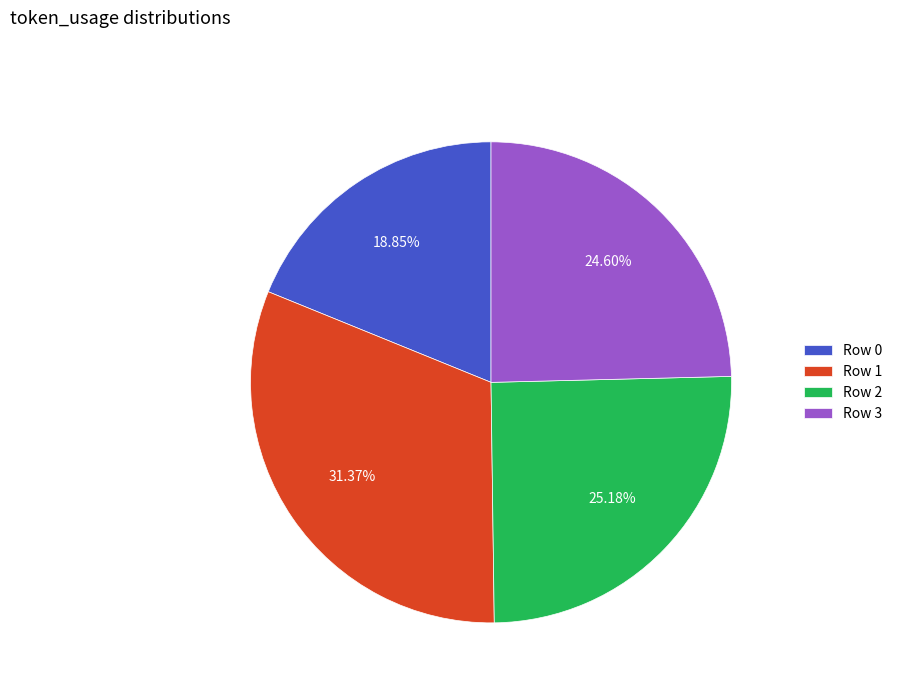

Do Row 2 and Row 0 together represent more than half of the pie?

No